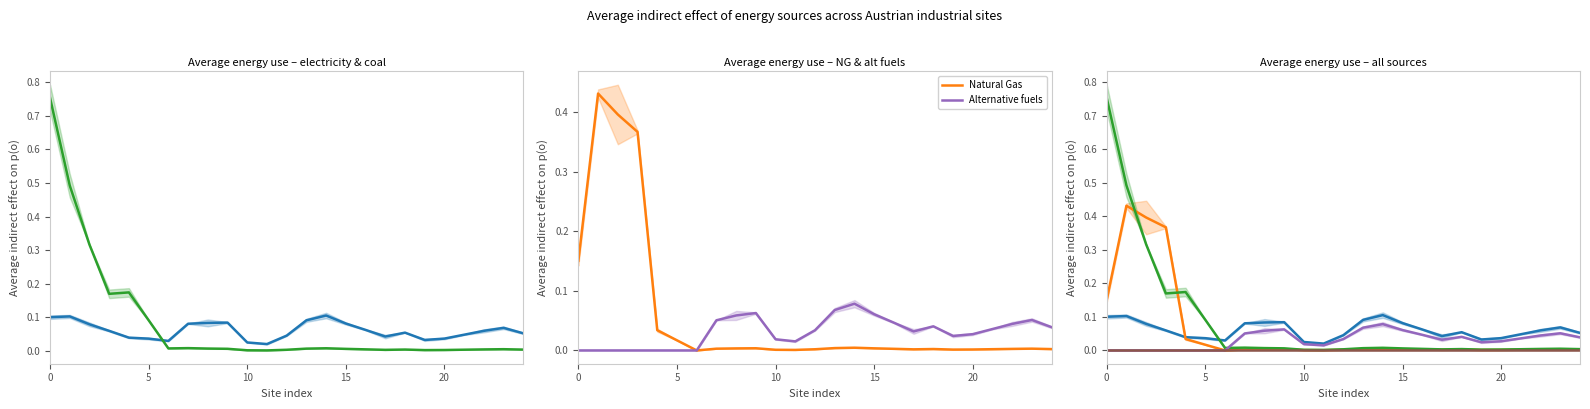

At which label is Electricity closest to 0?

11